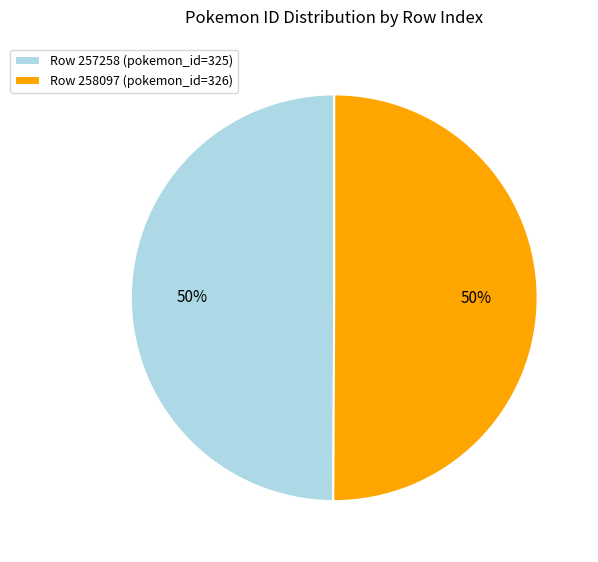

What is the ratio of the value at Row 257258 (pokemon_id=325) to the value at Row 258097 (pokemon_id=326)?

1.0